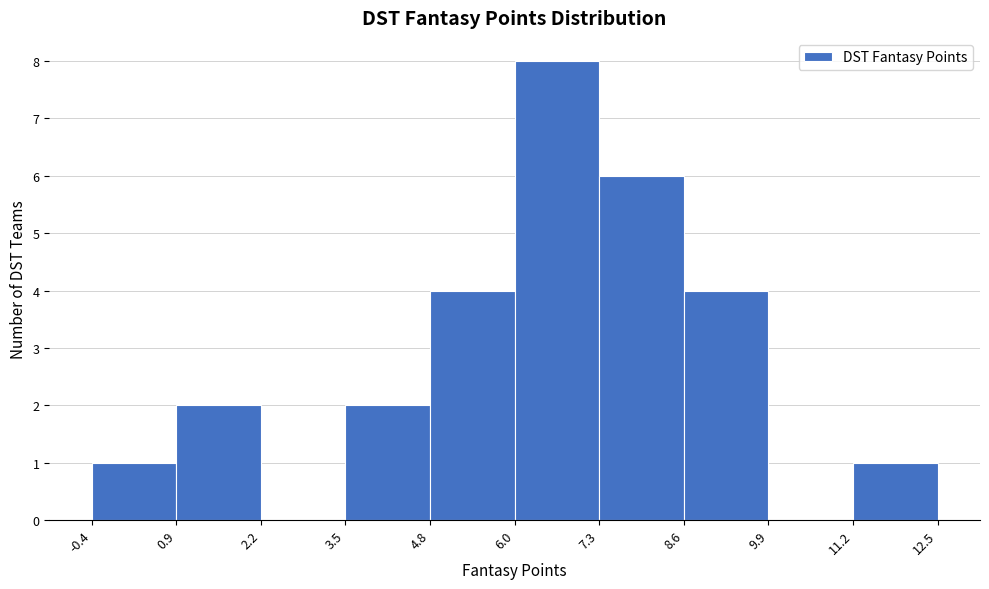

Over which range of the x-axis is the bar tallest?

6.0 to 7.3